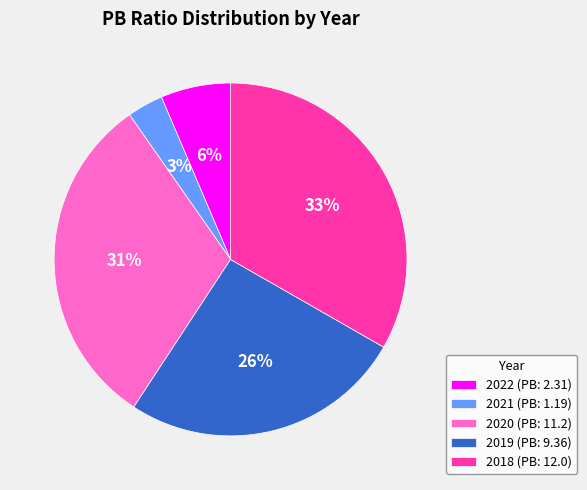

Is there a majority slice in this chart?

No